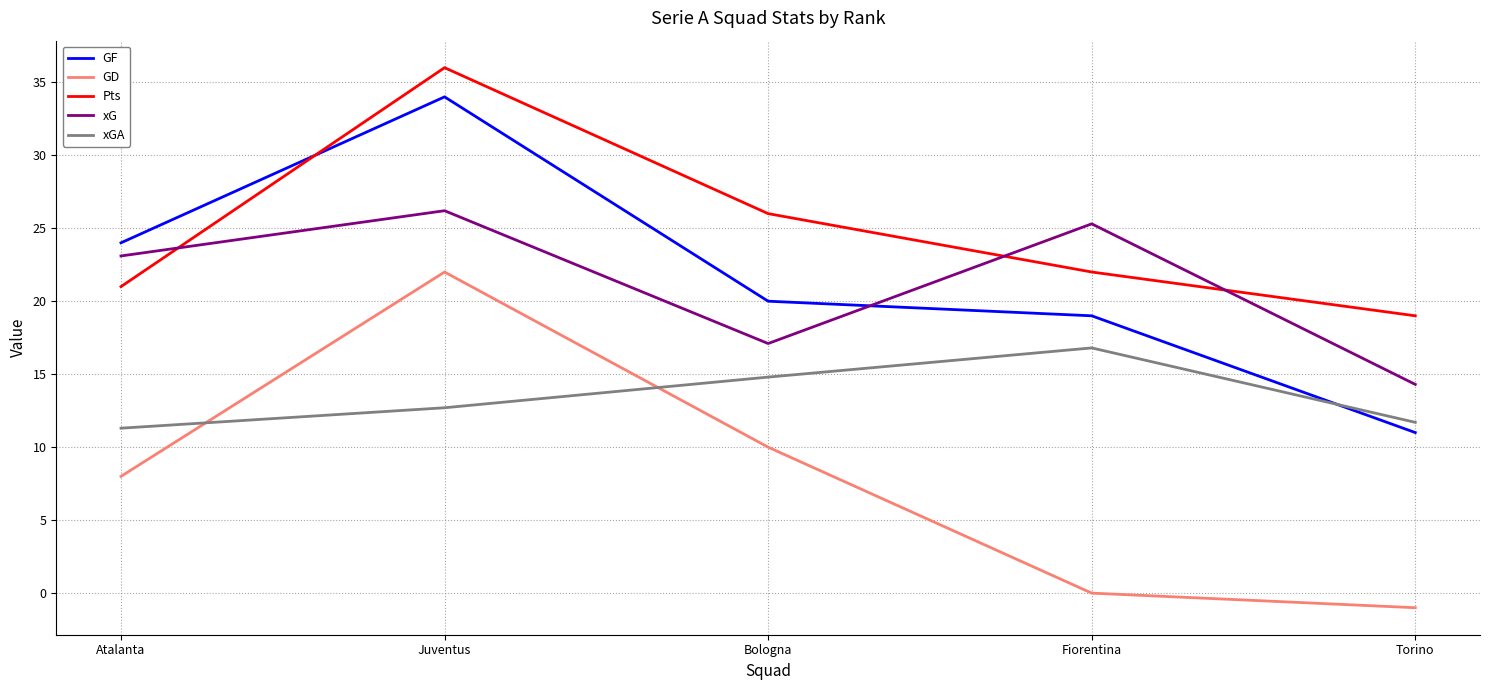

Which series has the largest total across all categories?

Pts